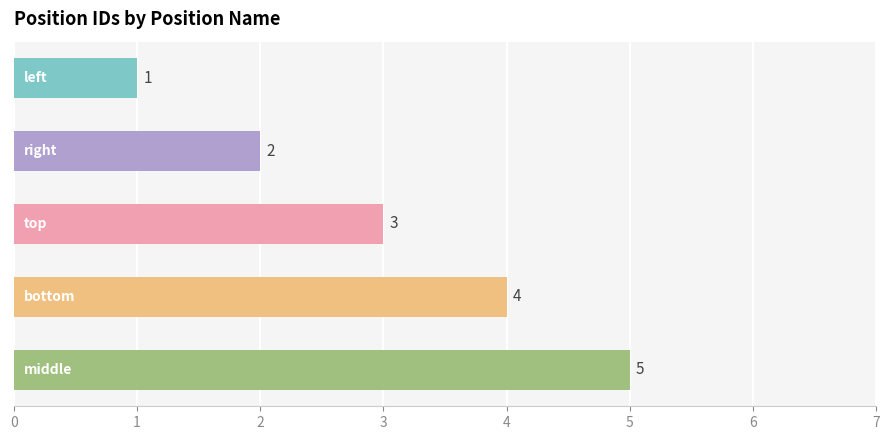

What is the sum of all values?

15